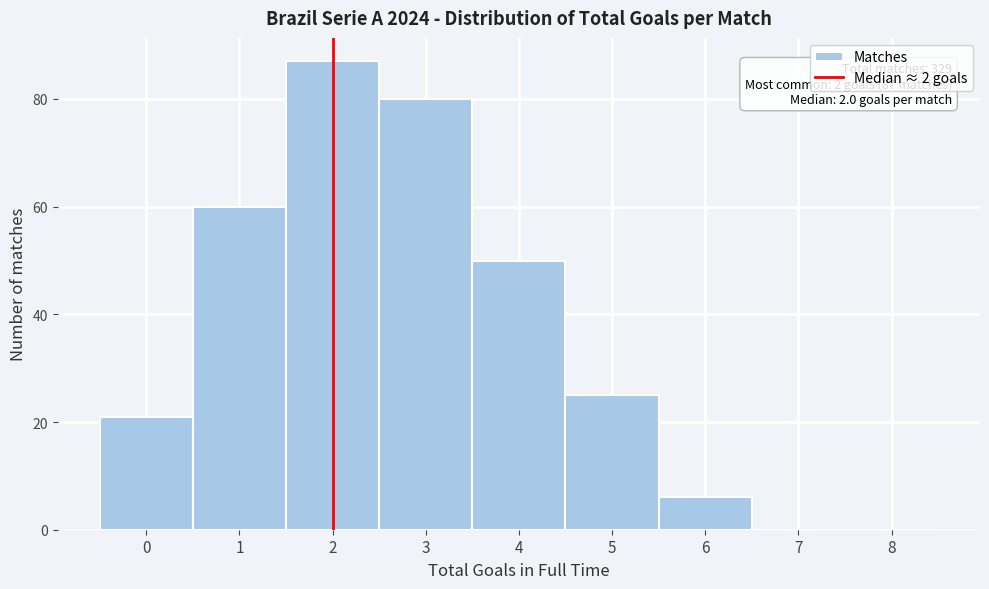

Reading left to right, what are all the values shown in this chart?

0=21	1=60	2=87	3=80	4=50	5=25	6=6	7=0	8=0